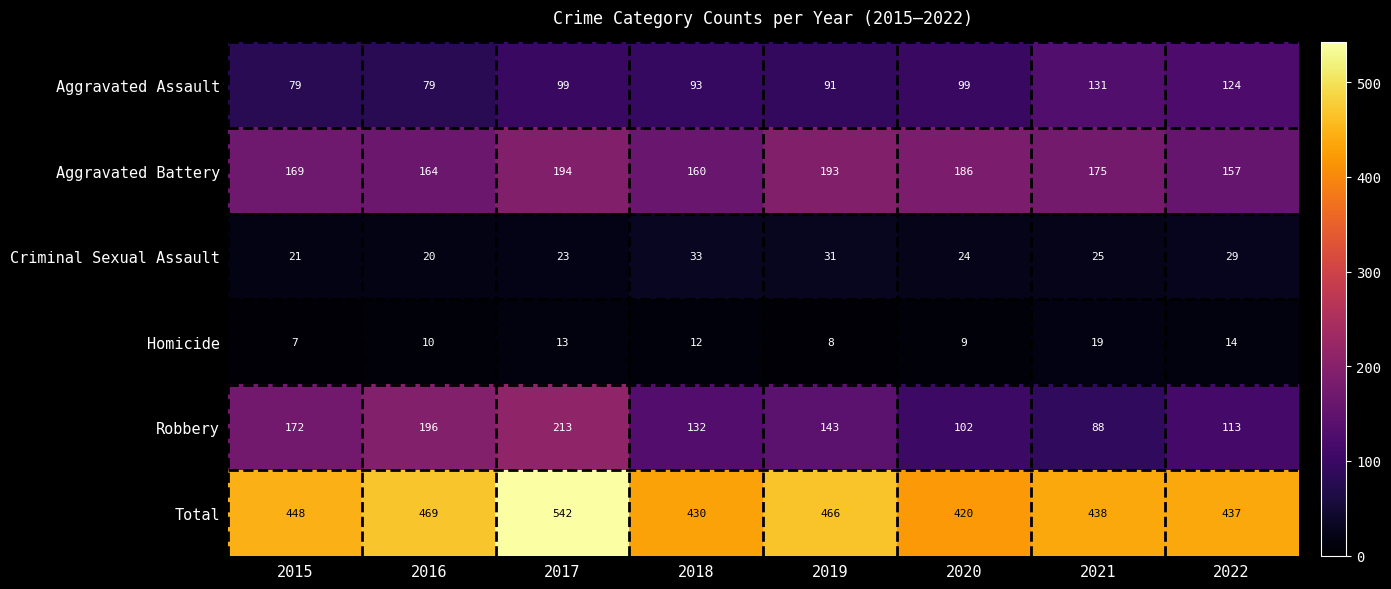

What is the difference between the maximum and minimum values in the Total series?

122